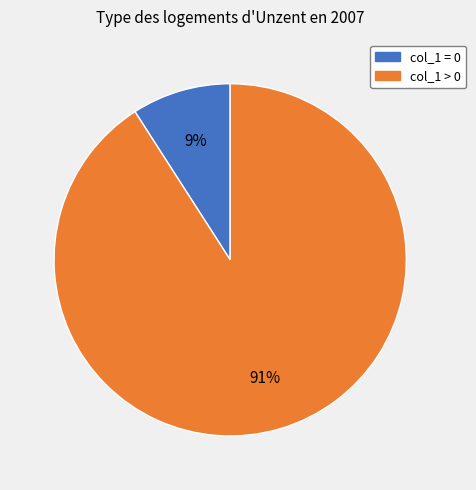

Which category has the smallest portion of the pie?

col_1 = 0